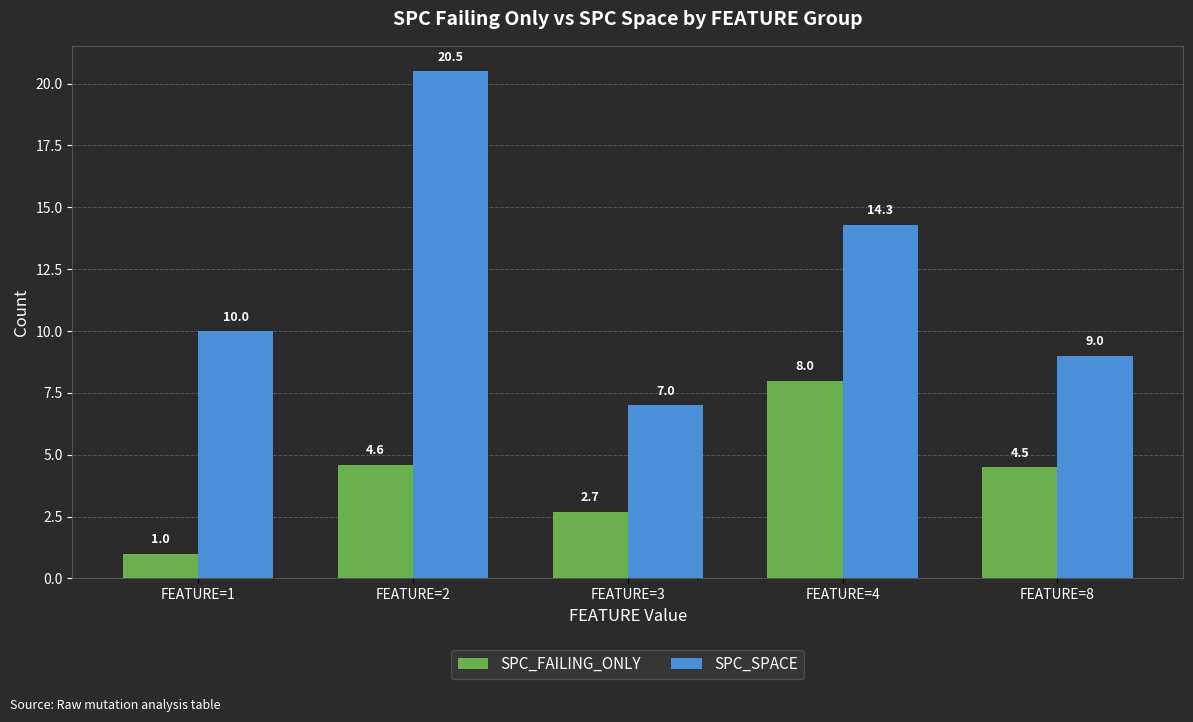

Reading left to right, extract all data points from this chart.

SPC_FAILING_ONLY: FEATURE=1=1.0	FEATURE=2=4.6	FEATURE=3=2.7	FEATURE=4=8.0	FEATURE=8=4.5
SPC_SPACE: FEATURE=1=10.0	FEATURE=2=20.5	FEATURE=3=7.0	FEATURE=4=14.3	FEATURE=8=9.0